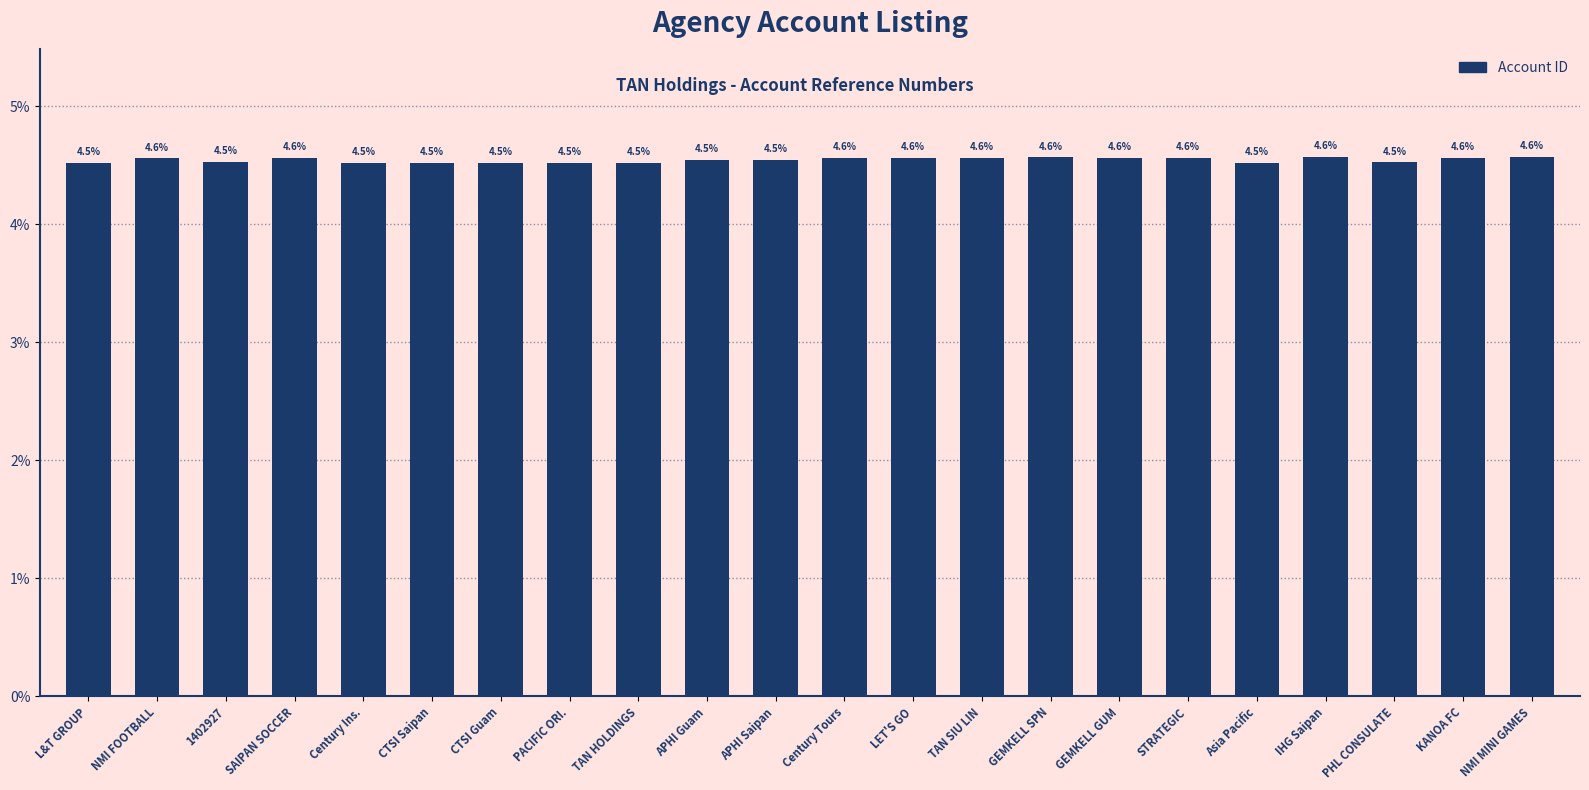

What is the ratio of the value at PHL CONSULATE to the value at Century Tours?

1.0